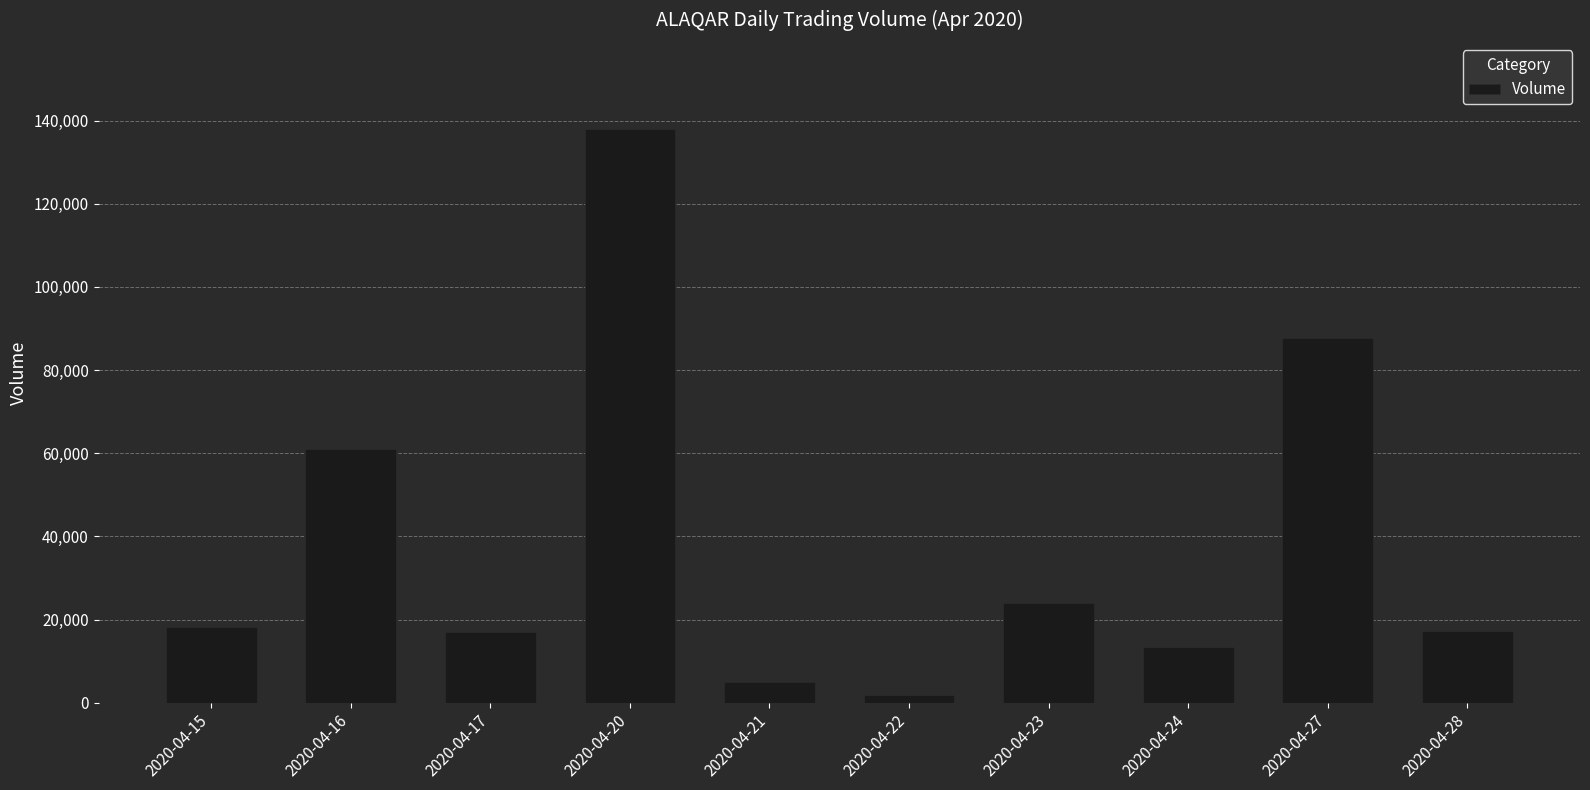

What is the difference between the maximum and minimum values?

136100